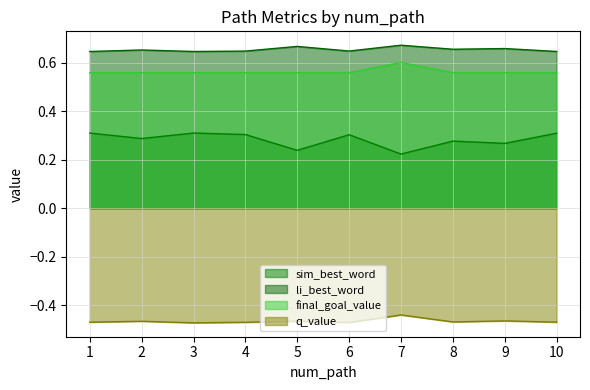

At how many categories does at least one series exceed 0?

10